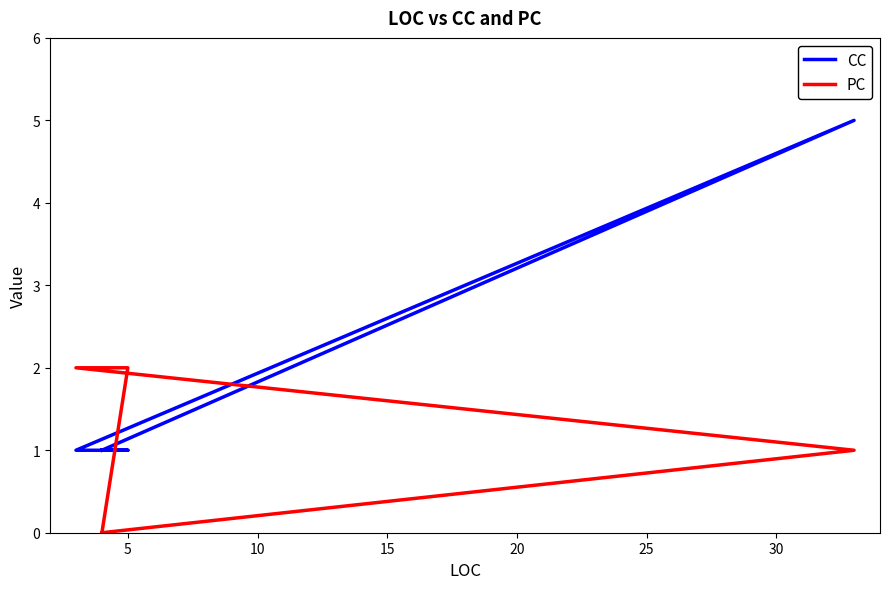

Which has a higher value, 15 or 5?

5